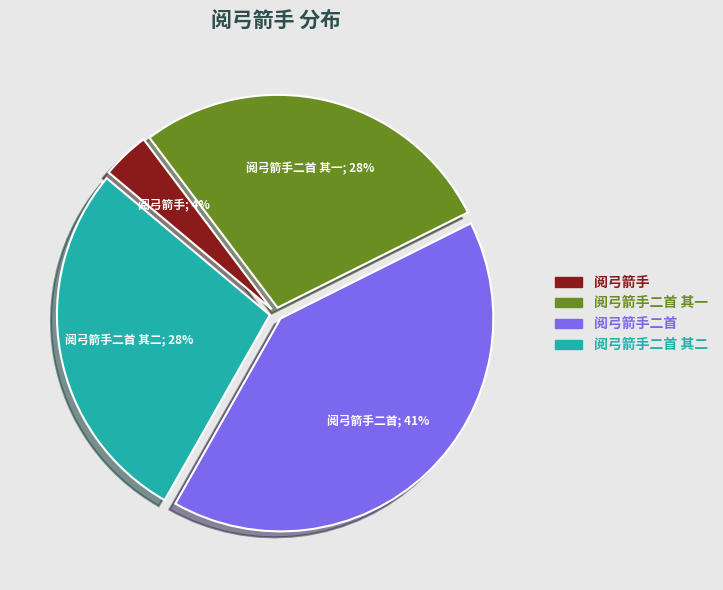

Does any single category account for the majority?

No